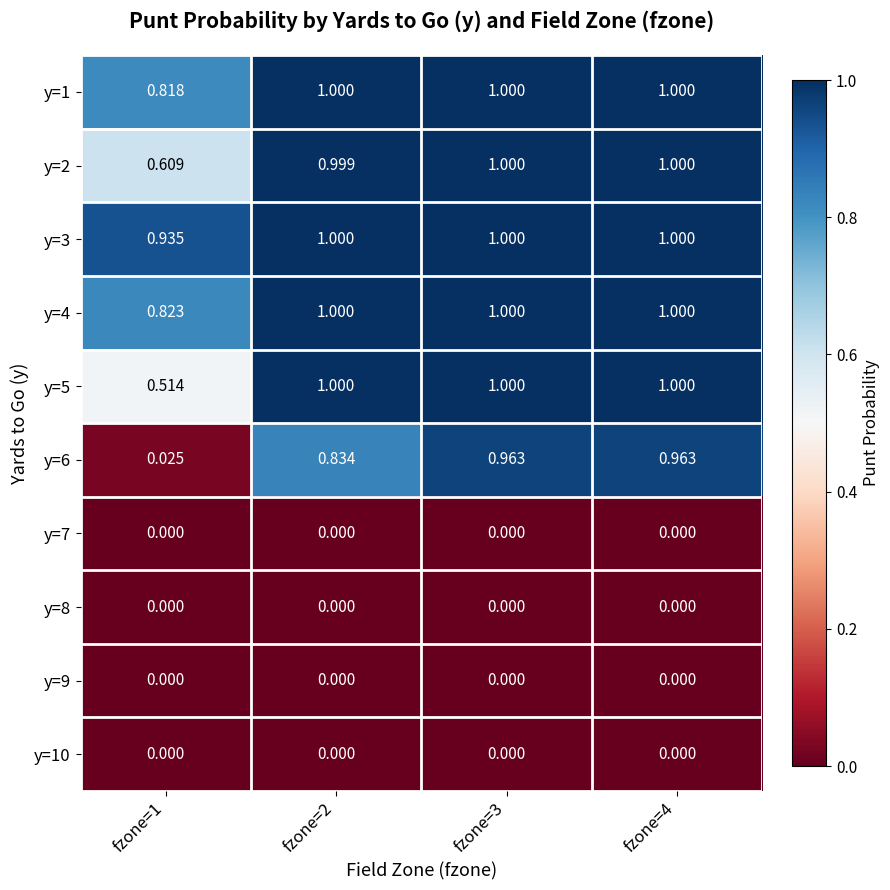

How many series are shown in this chart?

10